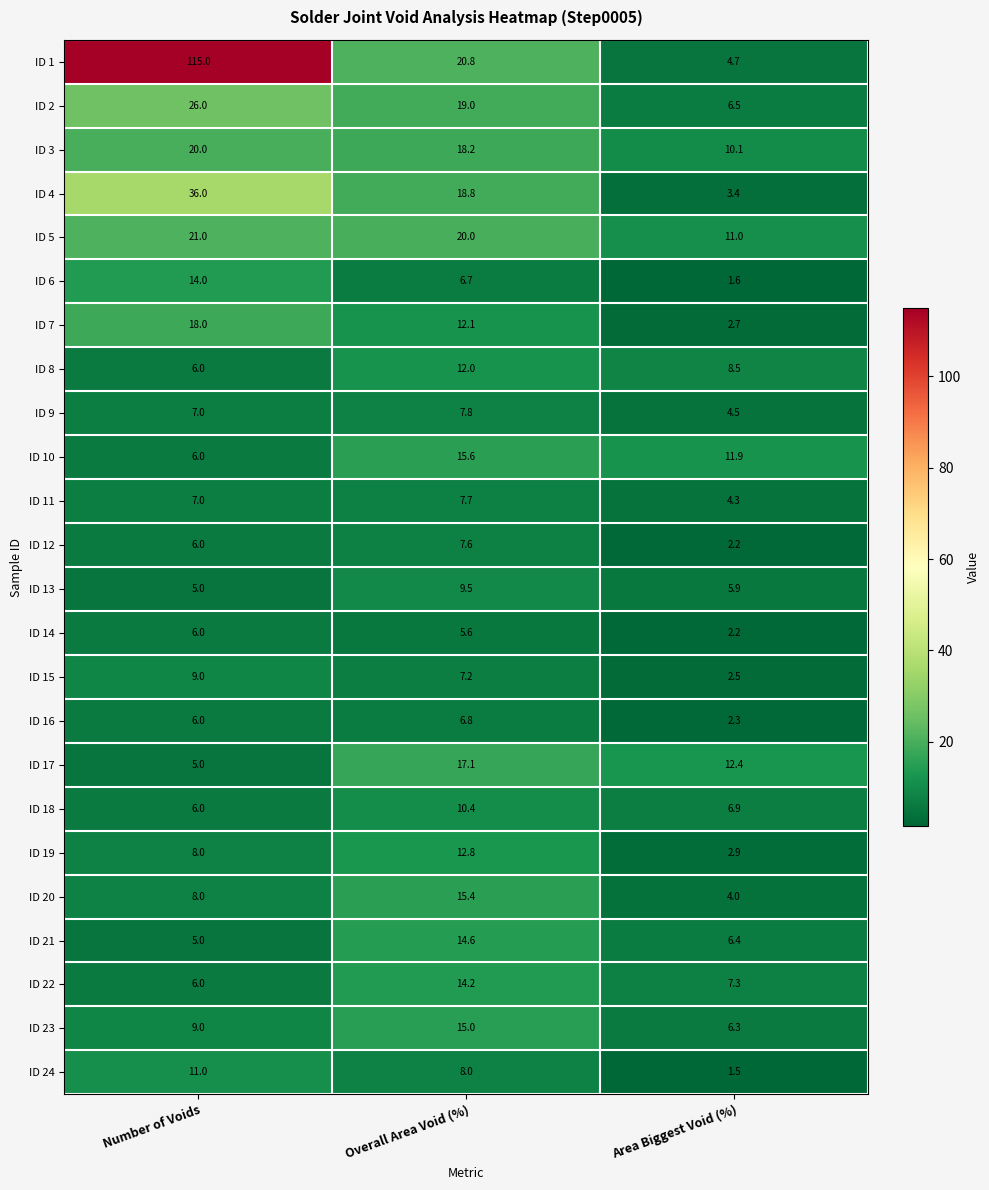

What is the difference between the highest and lowest values at Number of Voids?

110.0